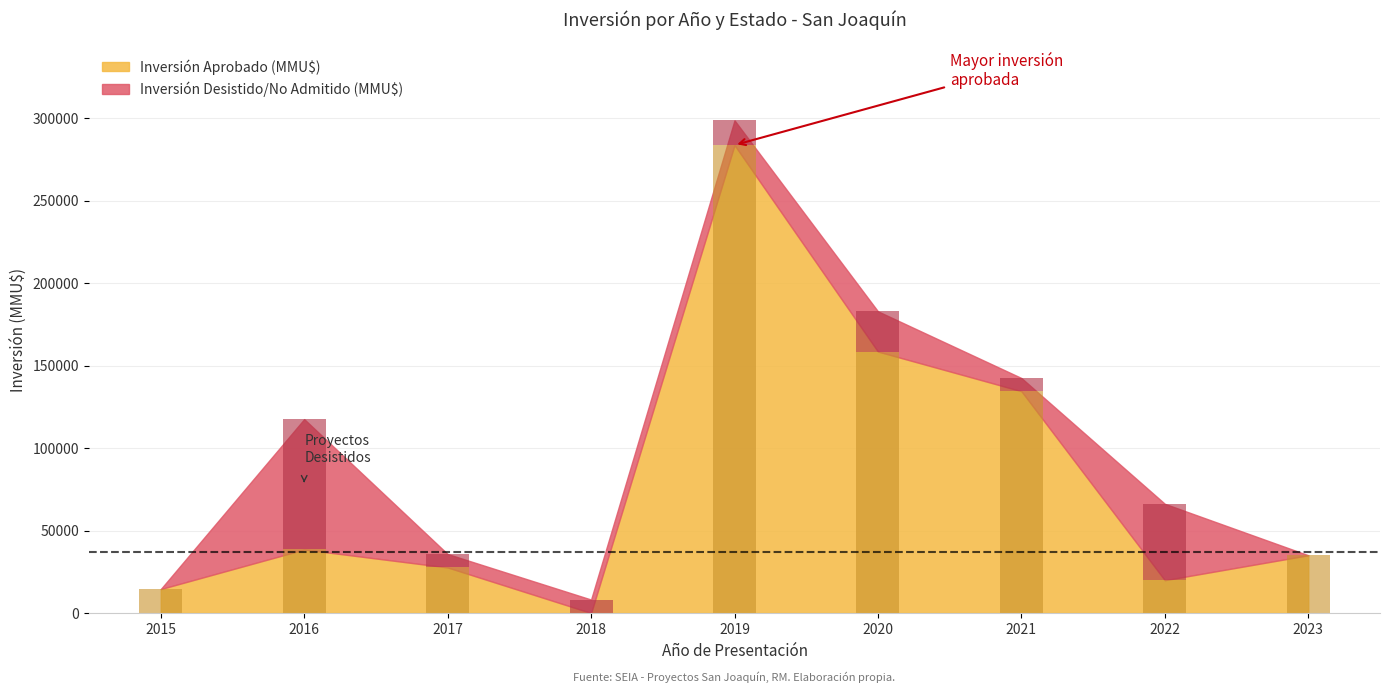

What is the difference between the highest and lowest values at 2018?

8150